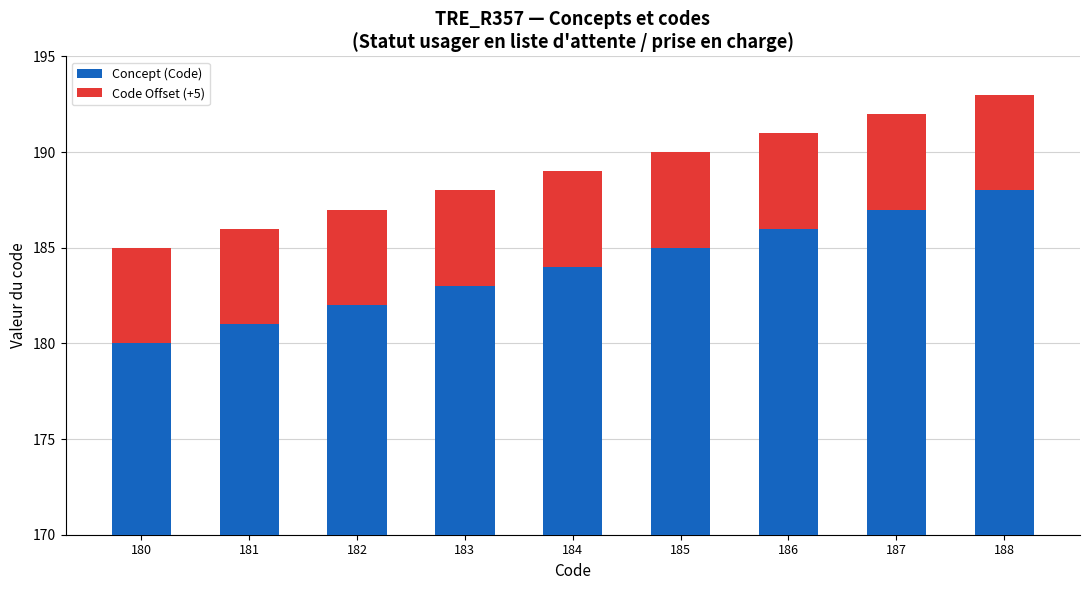

Is it true that Code Offset (+5) equals 2 at 186?

False